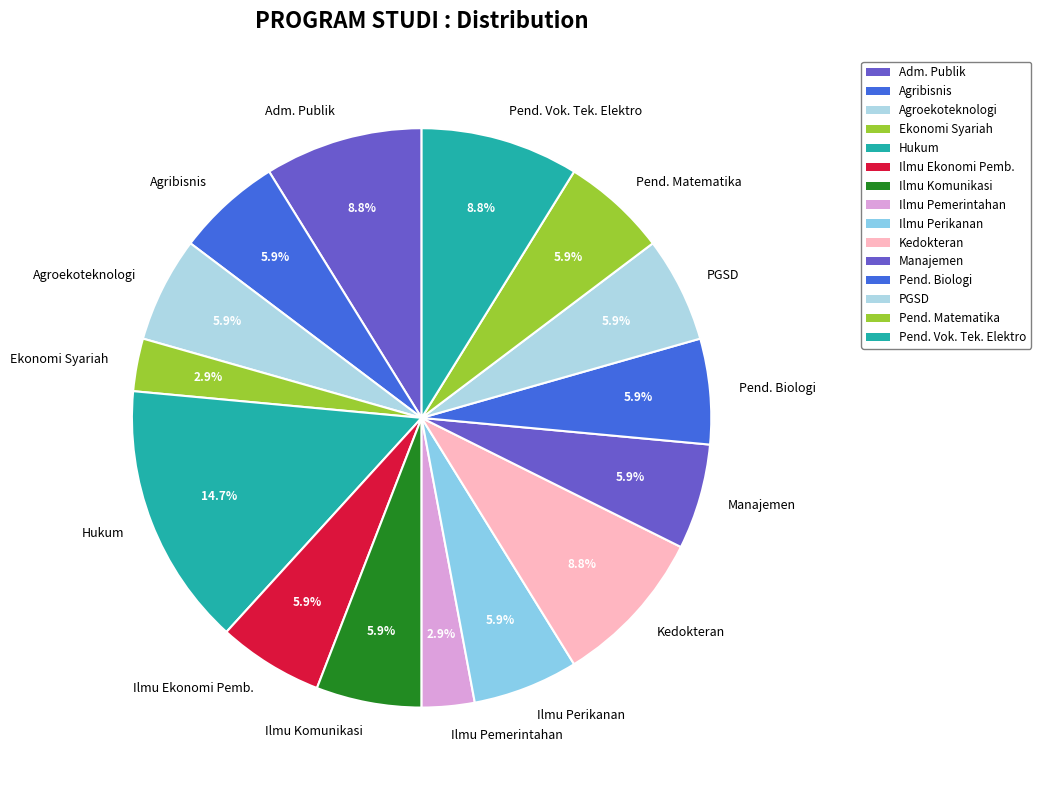

Which has a higher value, Ilmu Pemerintahan or Agribisnis?

Agribisnis